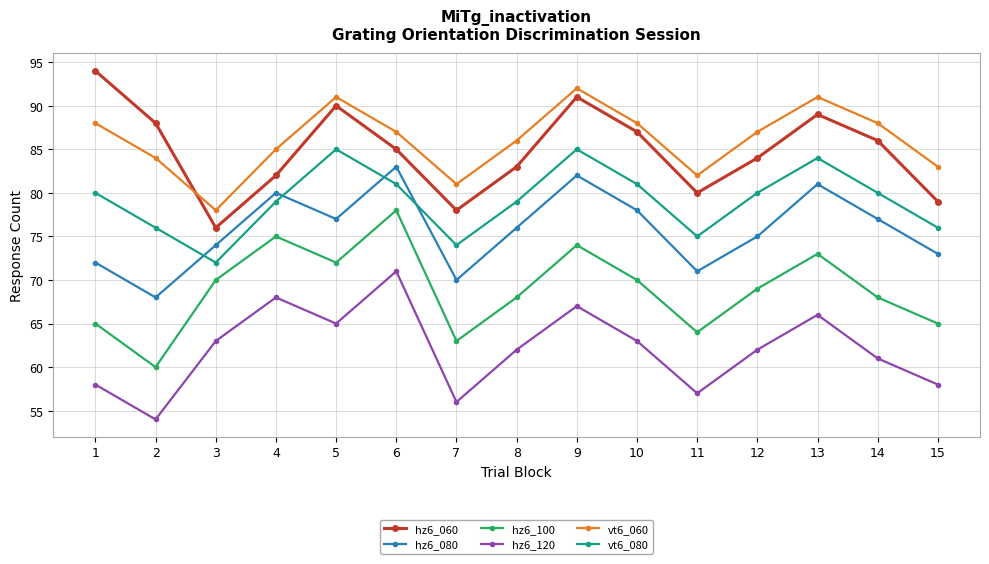

Reading left to right, transcribe all the data shown in this chart.

hz6_060: 1=94	2=88	3=76	4=82	5=90	6=85	7=78	8=83	9=91	10=87	11=80	12=84	13=89	14=86	15=79
hz6_080: 1=72	2=68	3=74	4=80	5=77	6=83	7=70	8=76	9=82	10=78	11=71	12=75	13=81	14=77	15=73
hz6_100: 1=65	2=60	3=70	4=75	5=72	6=78	7=63	8=68	9=74	10=70	11=64	12=69	13=73	14=68	15=65
hz6_120: 1=58	2=54	3=63	4=68	5=65	6=71	7=56	8=62	9=67	10=63	11=57	12=62	13=66	14=61	15=58
vt6_060: 1=88	2=84	3=78	4=85	5=91	6=87	7=81	8=86	9=92	10=88	11=82	12=87	13=91	14=88	15=83
vt6_080: 1=80	2=76	3=72	4=79	5=85	6=81	7=74	8=79	9=85	10=81	11=75	12=80	13=84	14=80	15=76